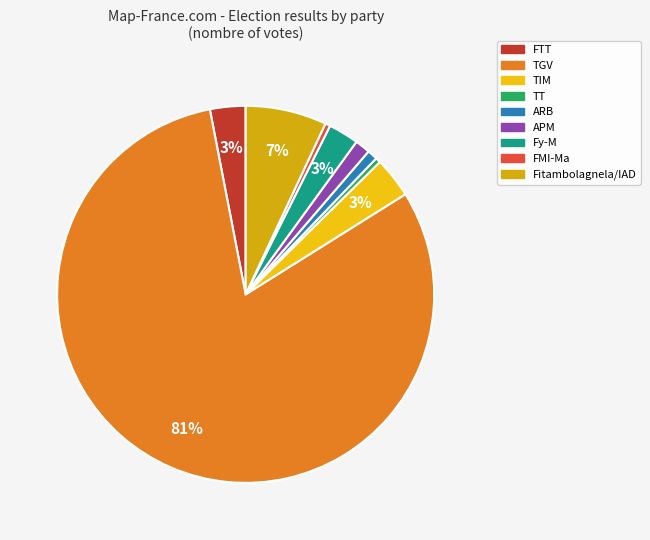

What is the largest slice in the pie chart?

TGV